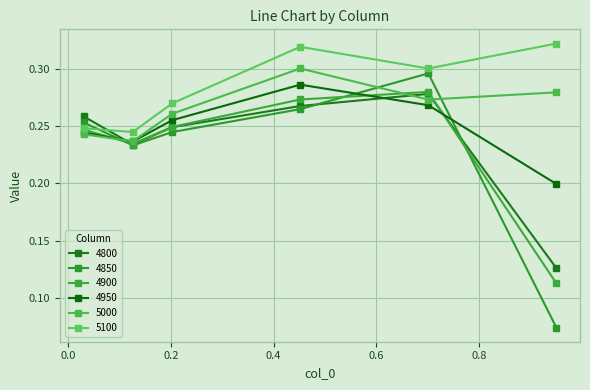

Reading left to right, transcribe all the data shown in this chart.

4800: 0.3	0.2	0.2	0.3	0.3	0.1
4850: 0.3	0.2	0.2	0.3	0.3	0.1
4900: 0.2	0.2	0.2	0.3	0.3	0.1
4950: 0.2	0.2	0.3	0.3	0.3	0.2
5000: 0.2	0.2	0.3	0.3	0.3	0.3
5100: 0.2	0.2	0.3	0.3	0.3	0.3